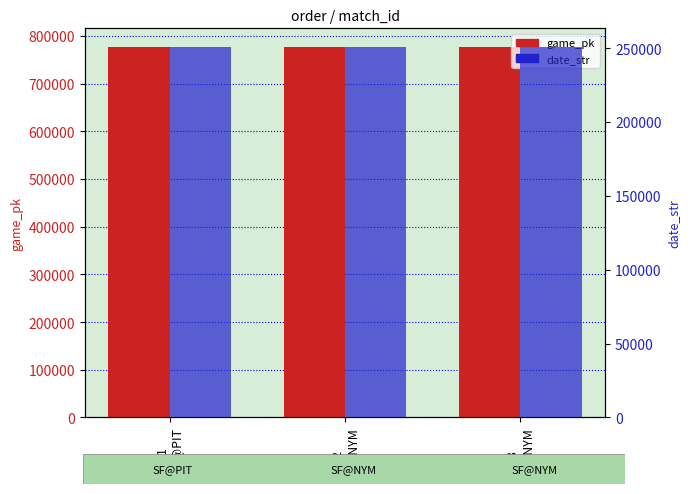

Reading left to right, extract all data points from this chart.

game_pk: 776879	776887	776911
date_str: 250804	250803	250802